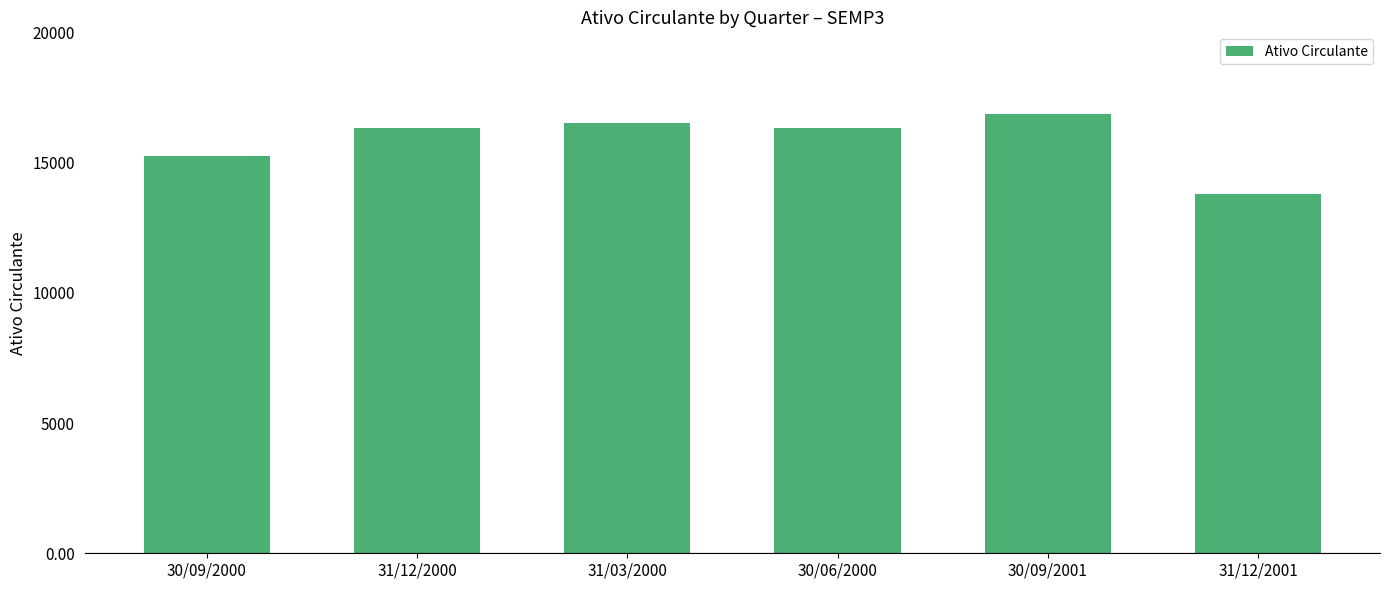

True or false: the data shows 16340 at 31/12/2000.

True